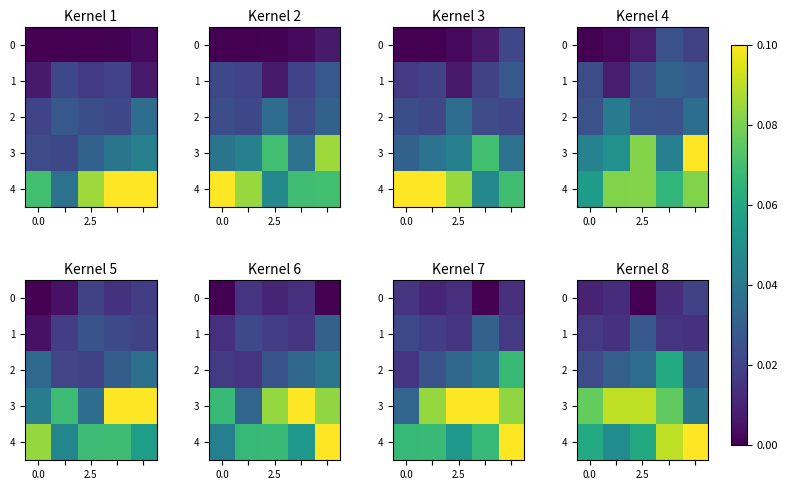

How many categories are shown in the chart?

5